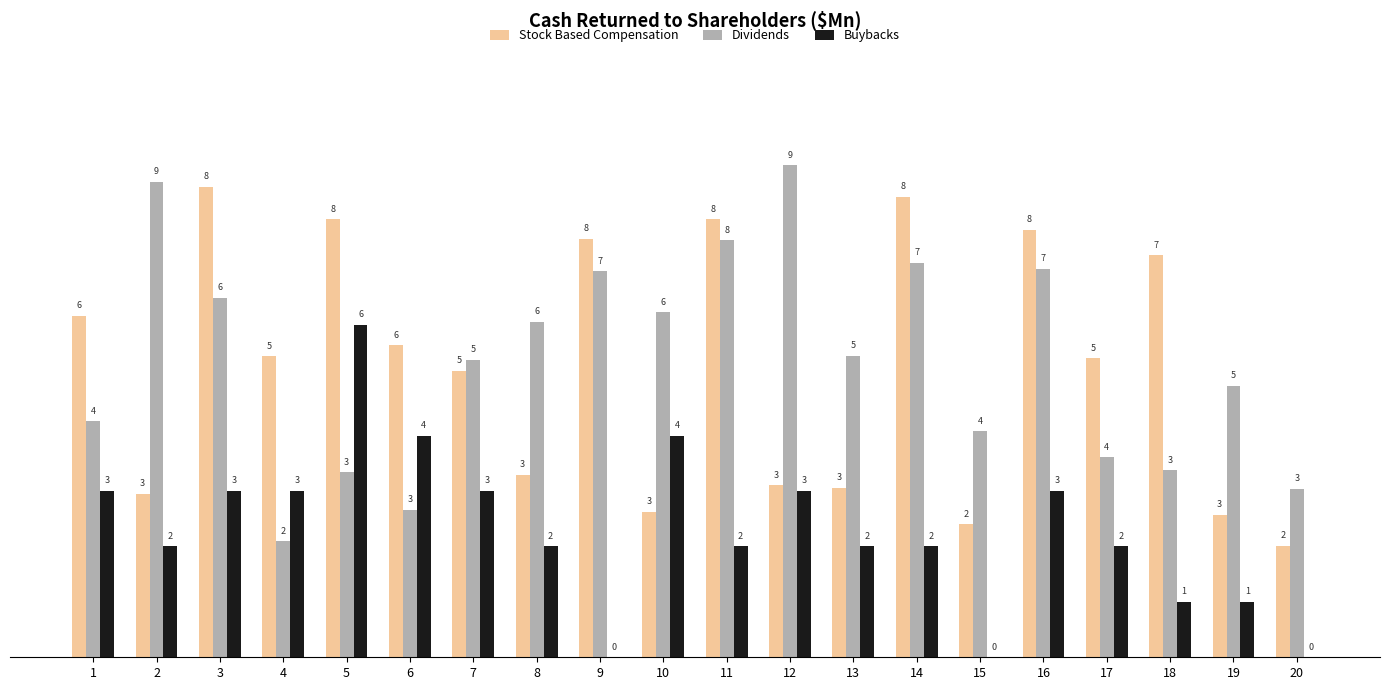

True or false: Buybacks has a value of 0.9 at 7.

False